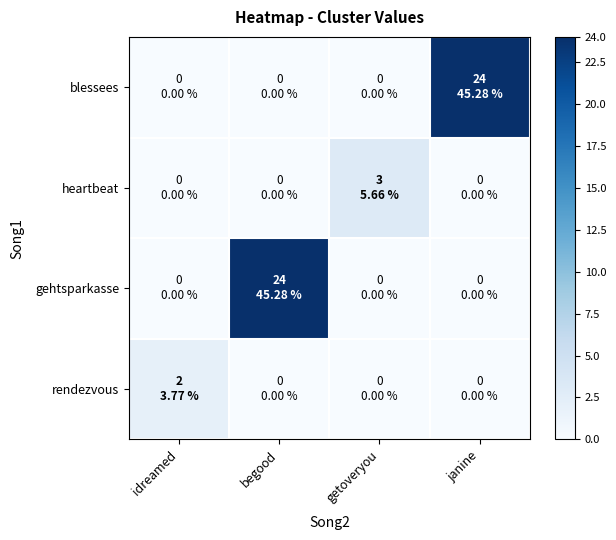

Which has a higher value, idreamed or begood?

idreamed